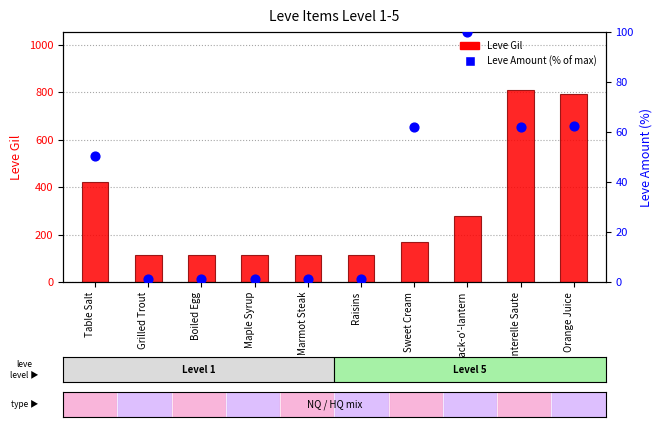

Which series contains the highest Y value?

Leve Gil